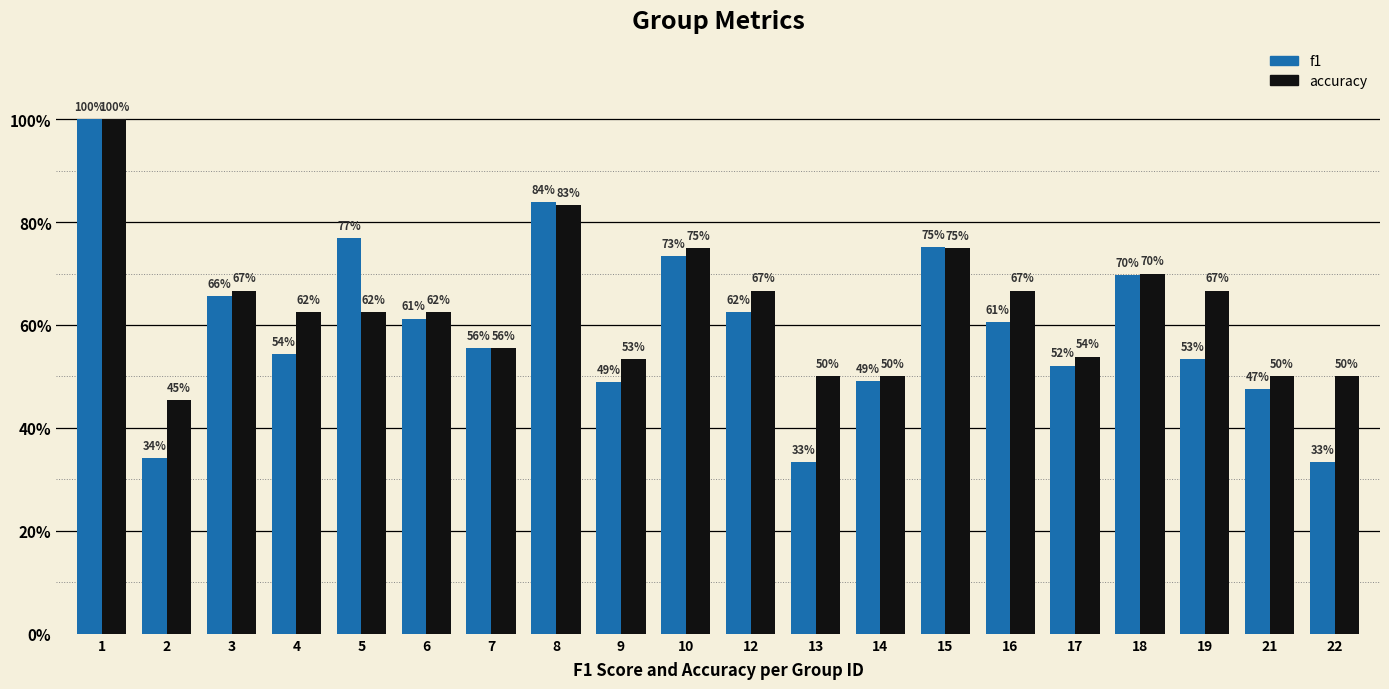

Does the chart contain stacked bars?

No